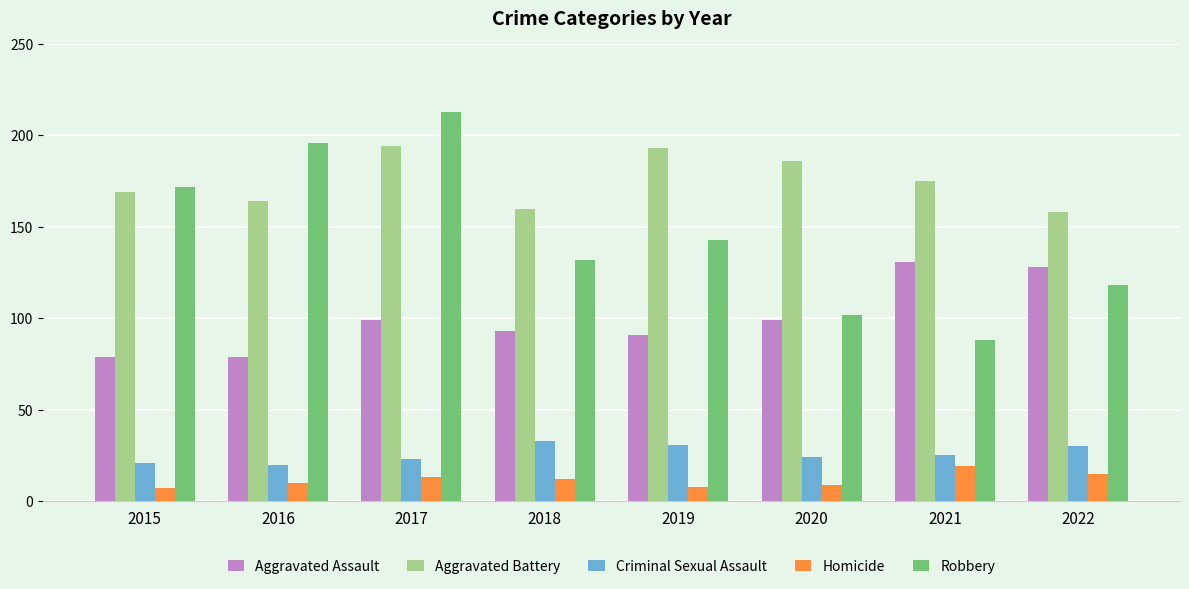

Is the value of Aggravated Assault at 2021 greater than the value of Robbery at 2015?

No